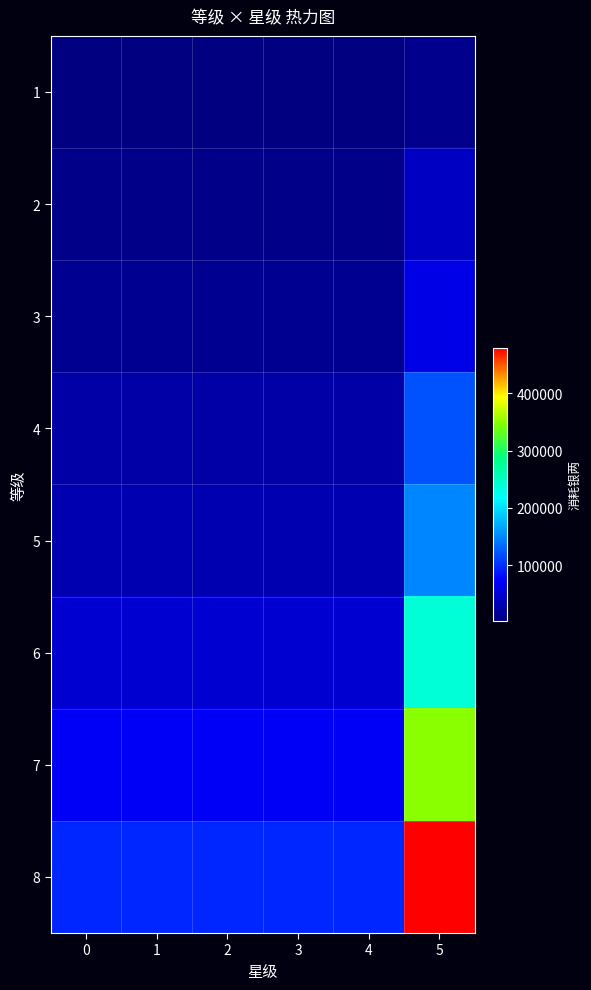

Rank the series by their maximum value, from highest to lowest.

row_7, row_6, row_5, row_4, row_3, row_2, row_1, row_0